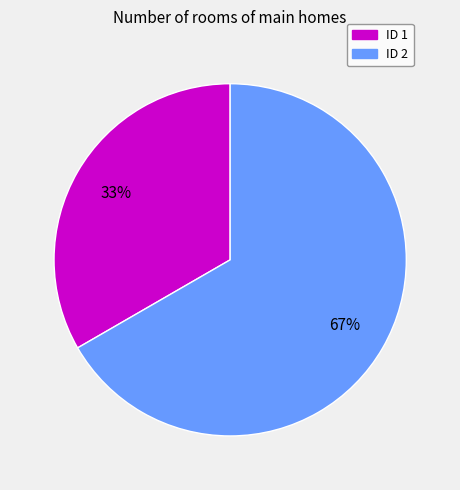

To the nearest percent, what is the average slice percentage?

50%